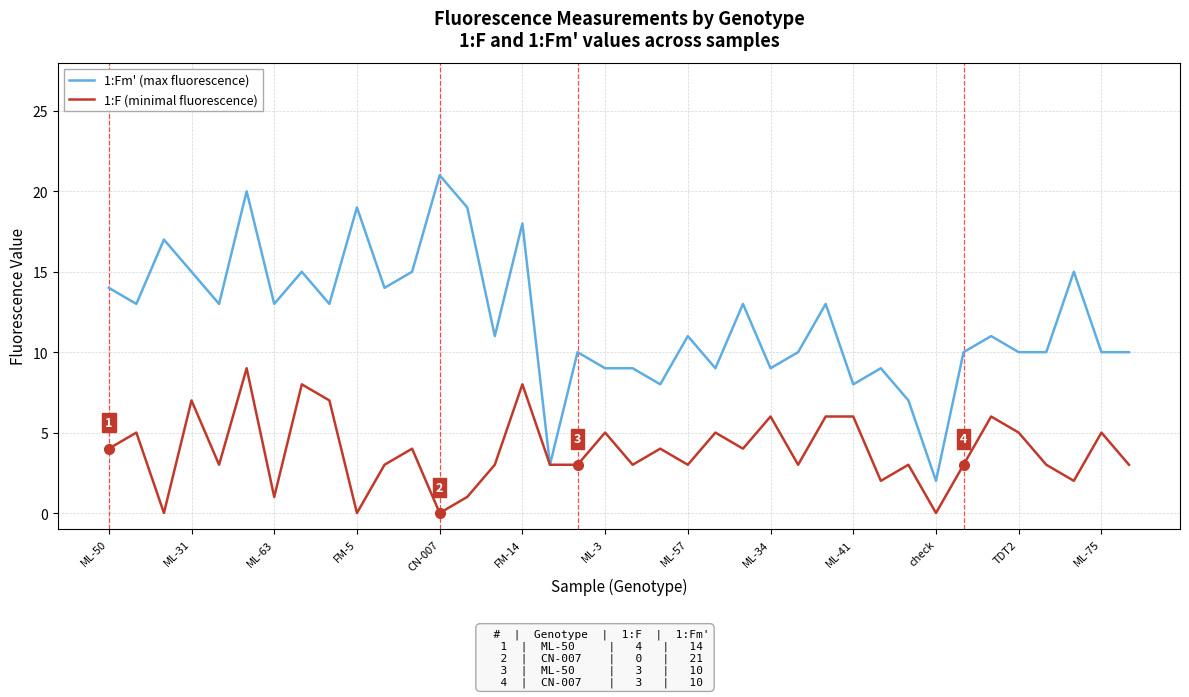

Which series has the largest total across all categories?

1:Fm' (max fluorescence)